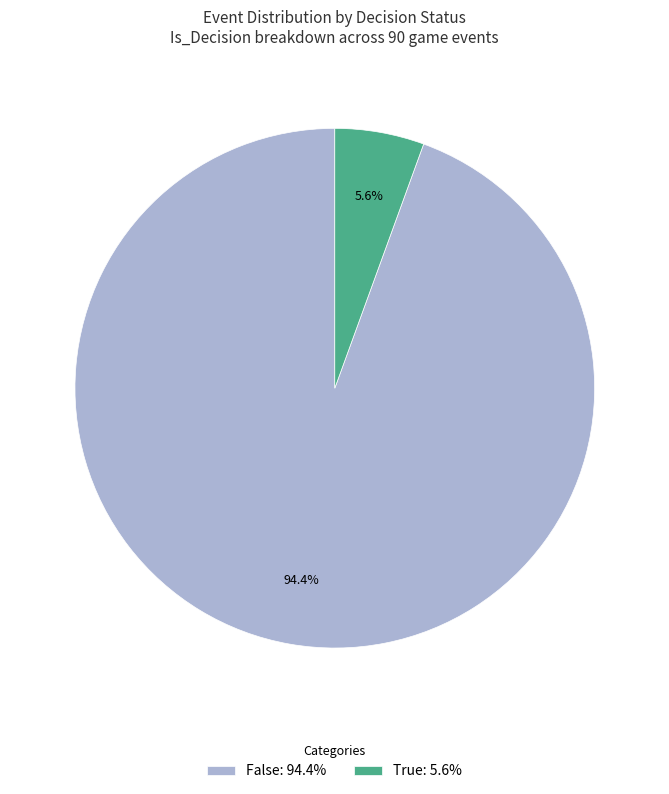

Does False account for over 50% of the chart?

Yes